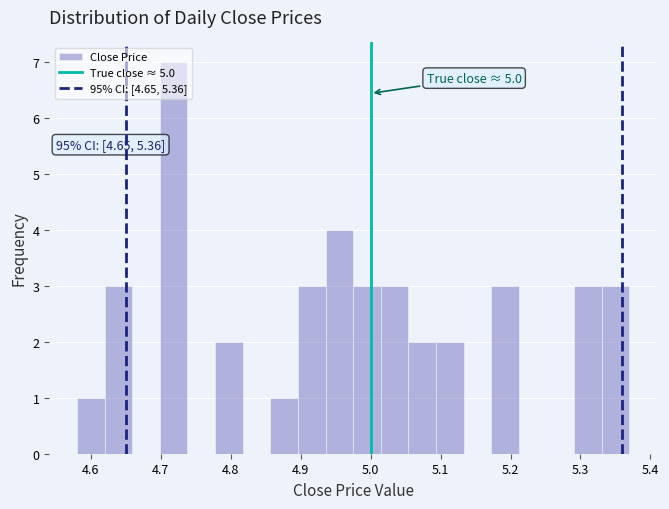

Around what value on the x-axis is the tallest bar? Give the approximate position of its centre, as read against the axis.

4.72